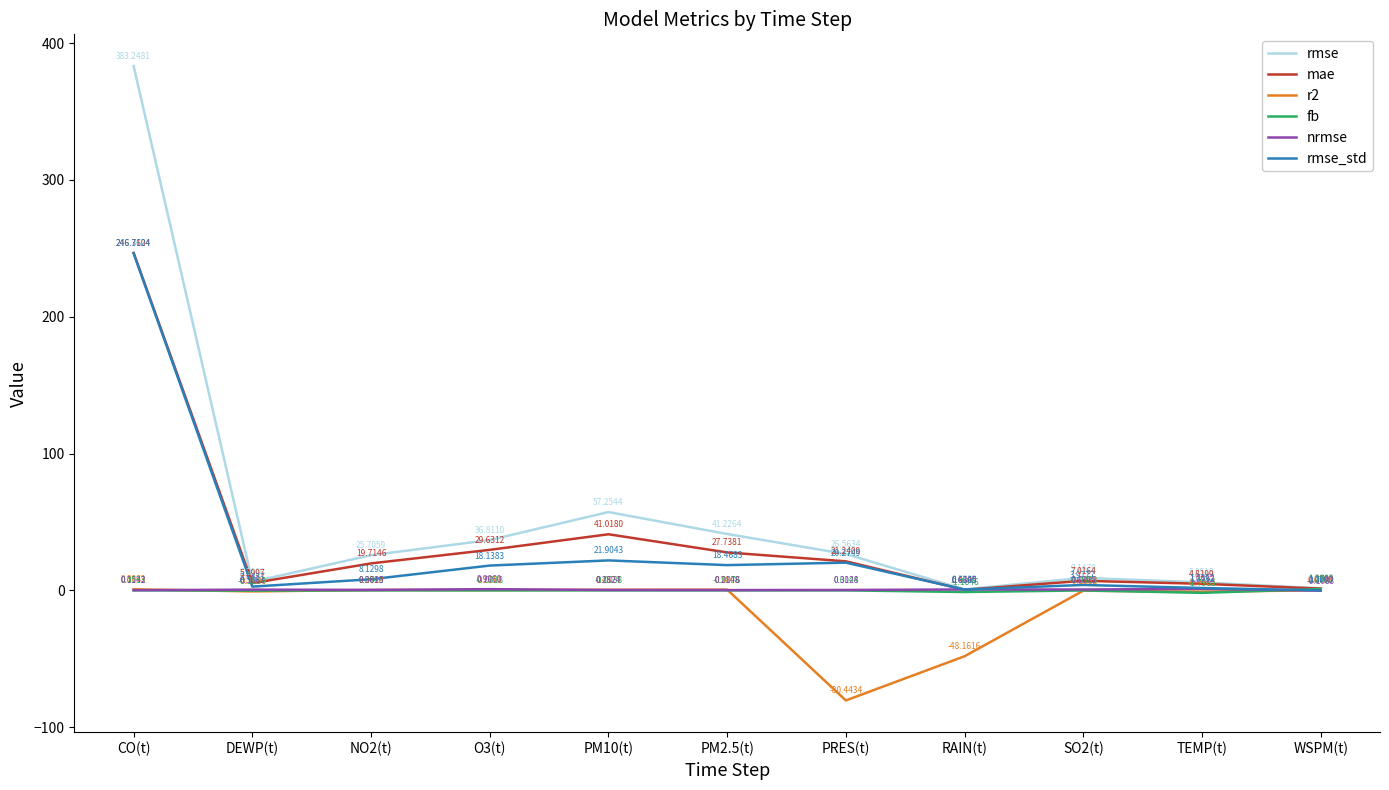

List the series in order of their peak value, lowest first.

r2, fb, nrmse, rmse_std, mae, rmse